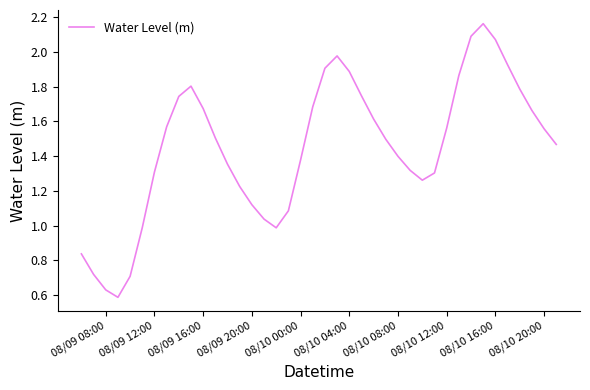

What is the greatest value displayed?

2.2